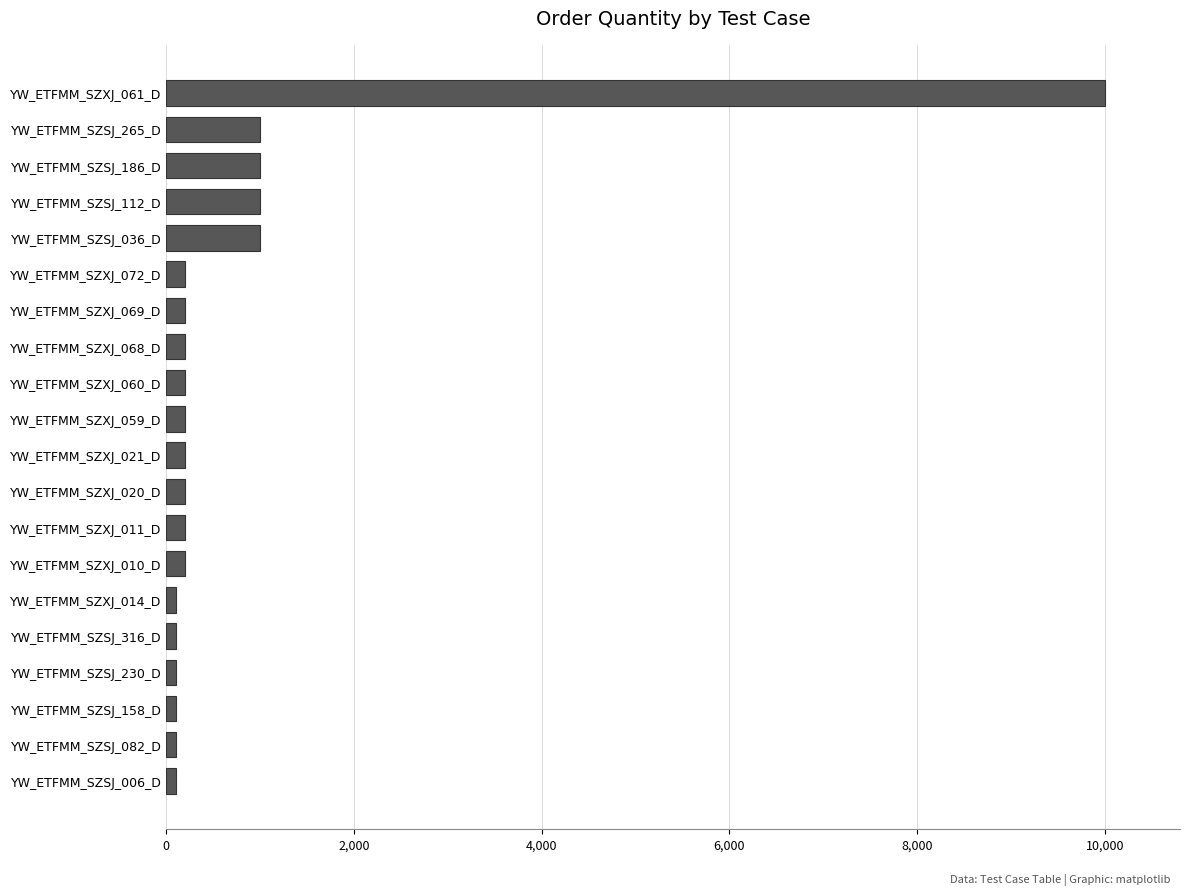

Is it true that the value at YW_ETFMM_SZXJ_061_D is 10000?

True